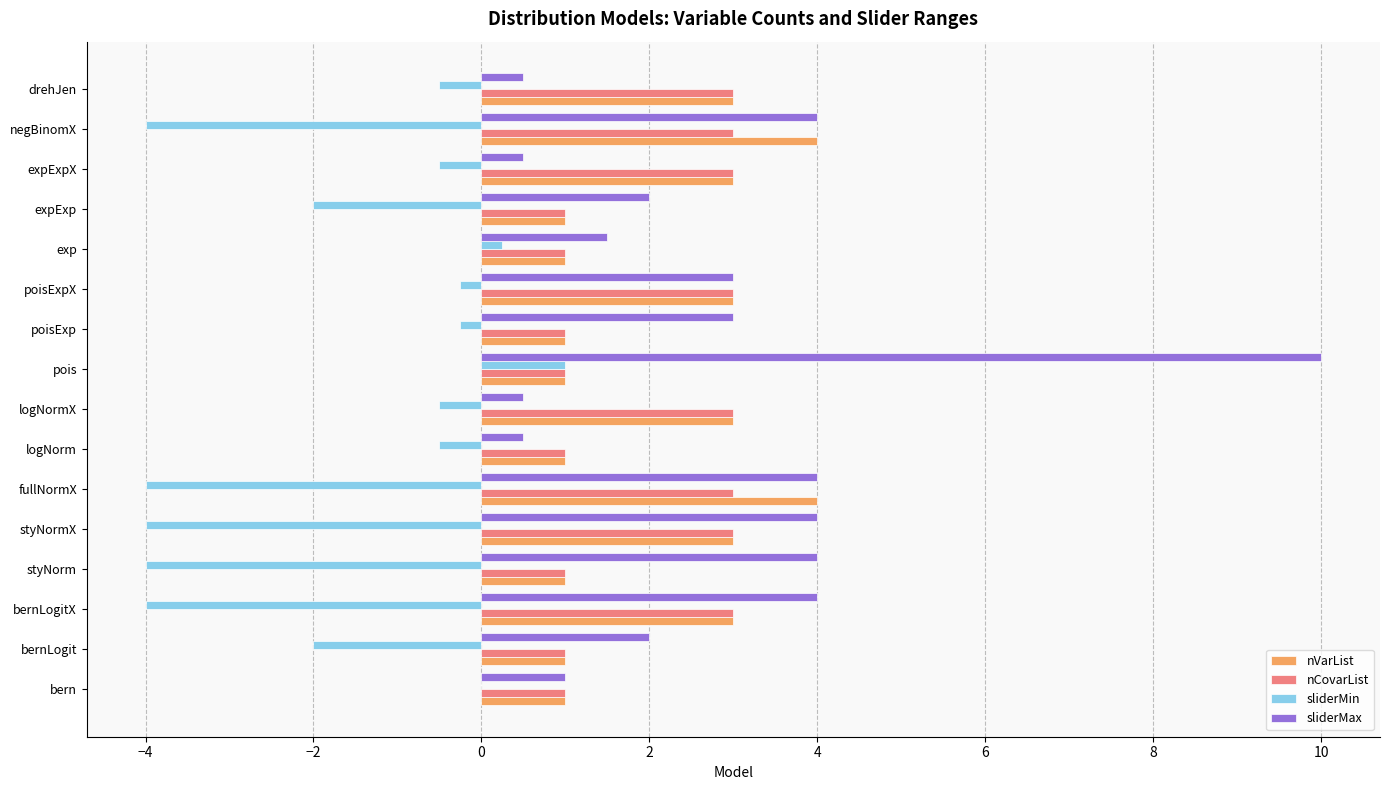

Which series changed the most between bern and pois?

sliderMax